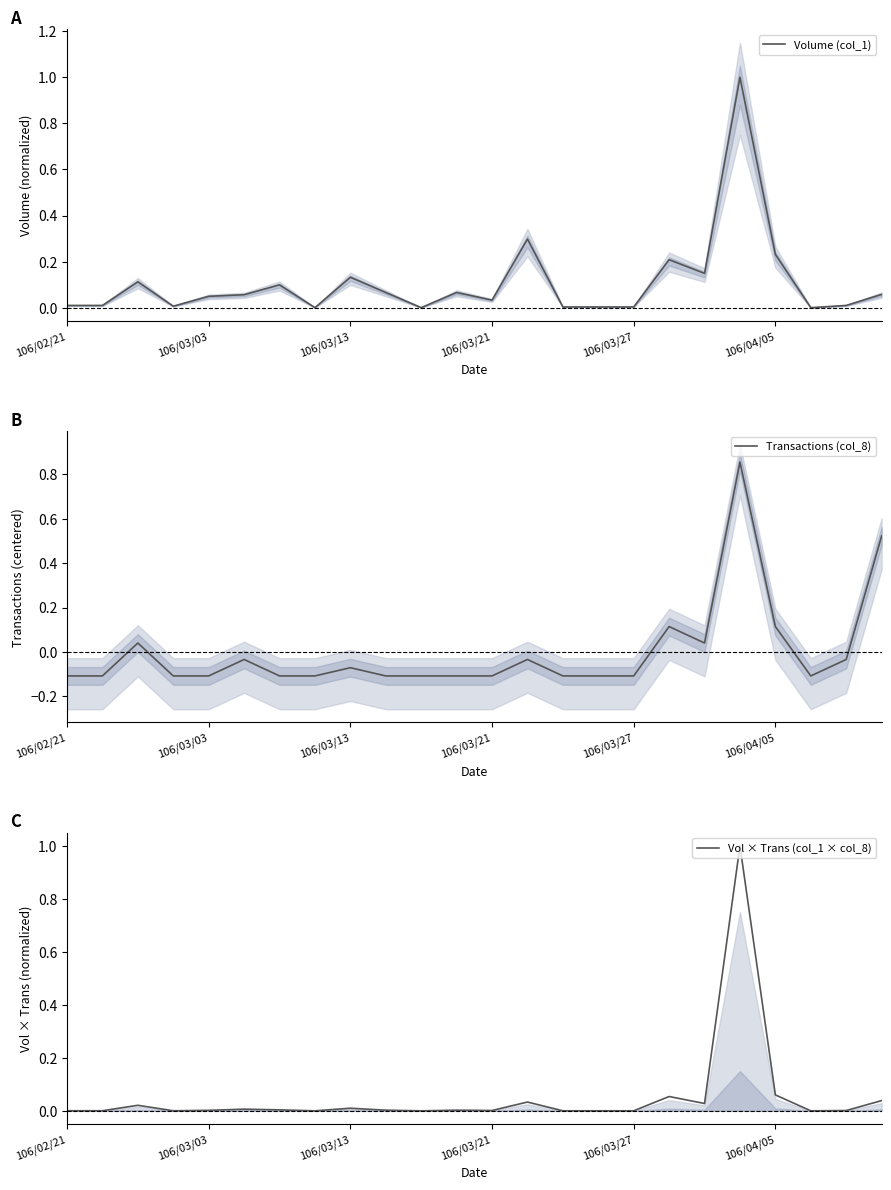

At which category does the chart reach its minimum across all series?

106/02/21